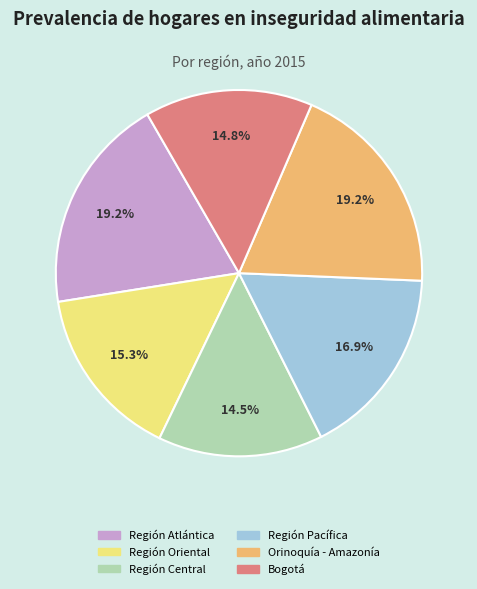

To the nearest percent, what portion does Región Oriental represent?

15%